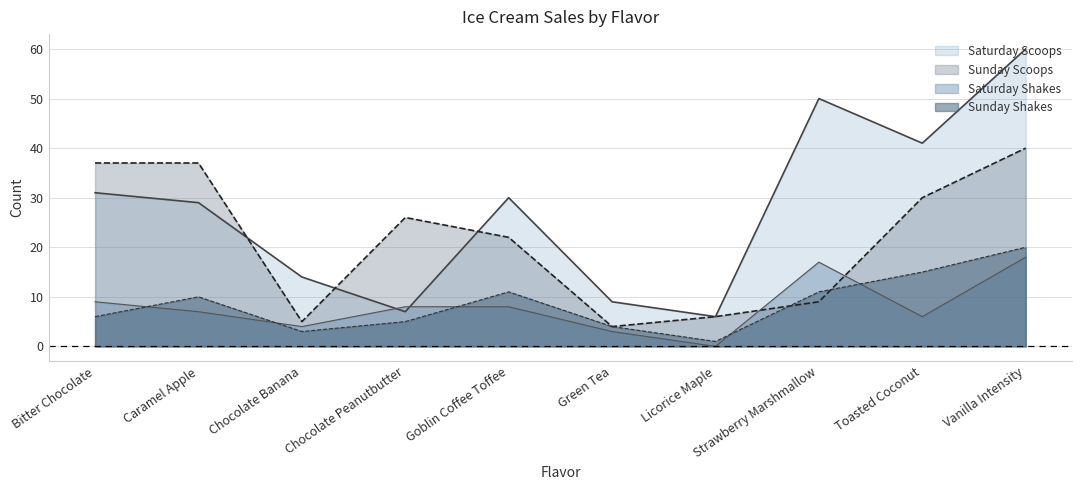

What is the label of the 2nd point from the right?

Toasted Coconut